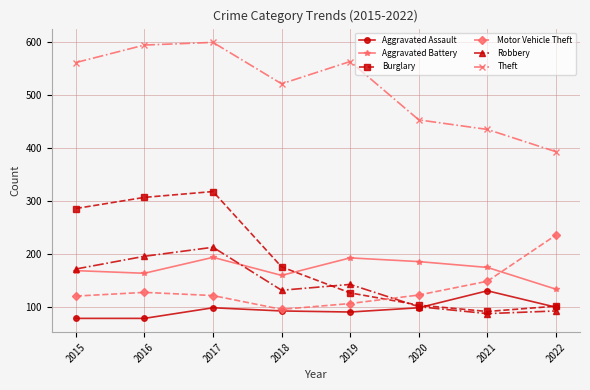

At which category does Theft reach its first local valley?

2018